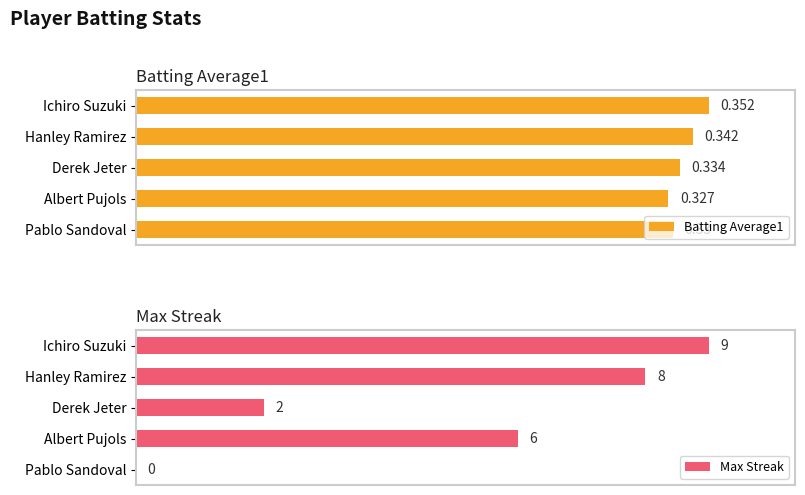

Between Derek Jeter and Pablo Sandoval, which series saw the biggest shift?

Max Streak